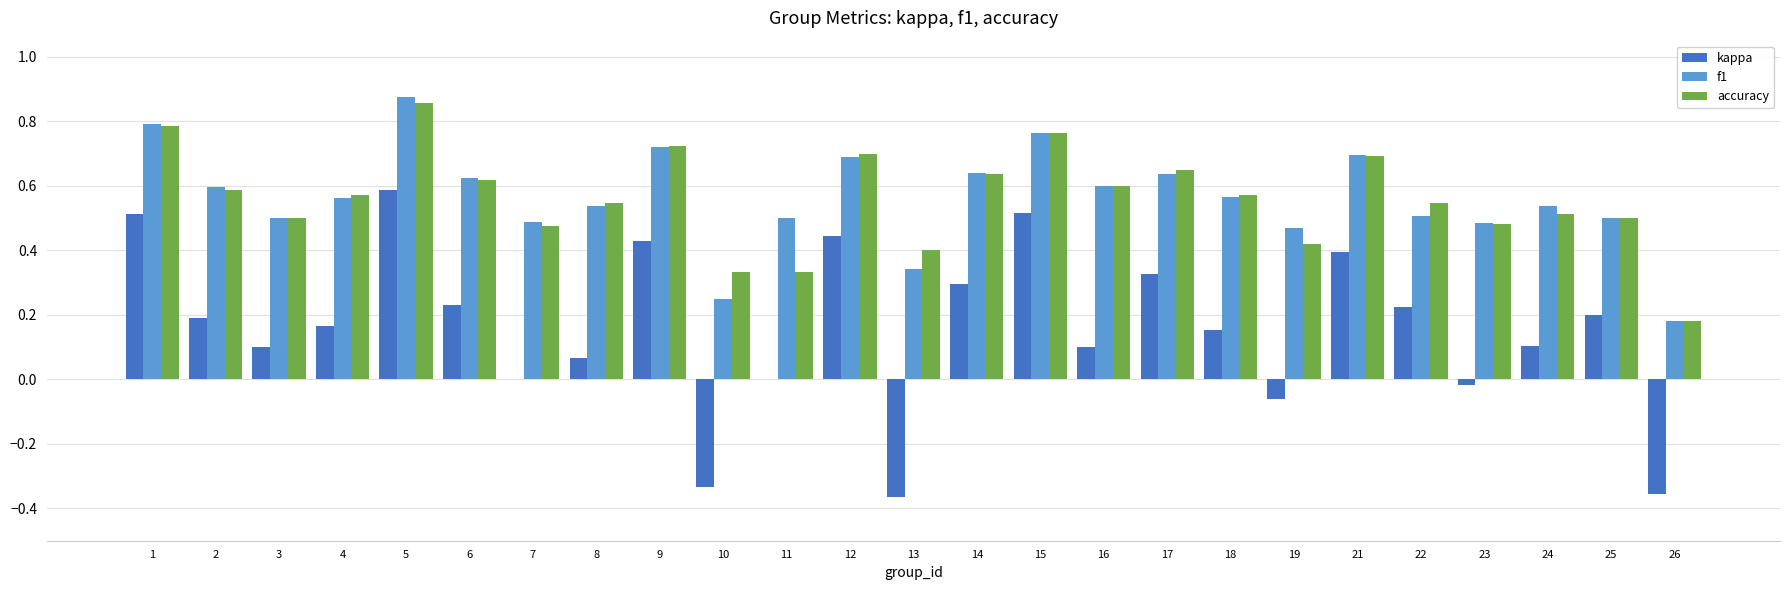

How many groups of bars are there?

25